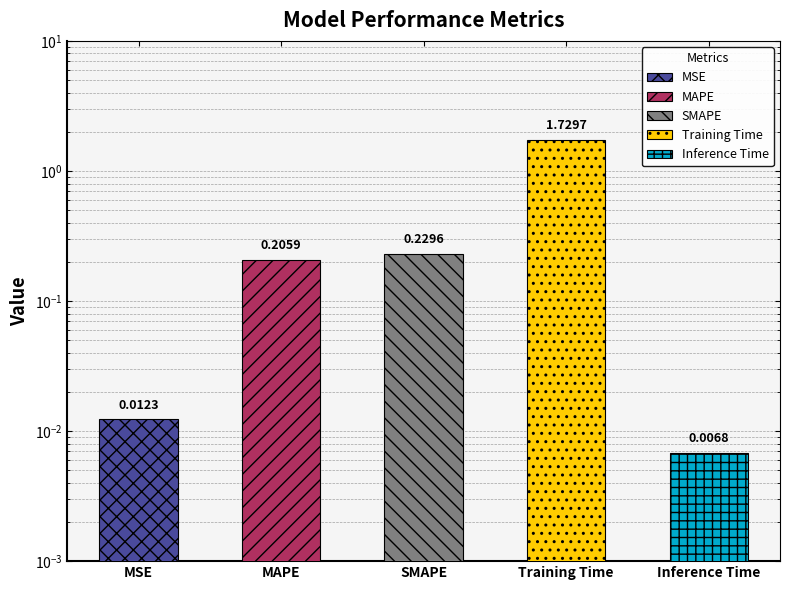

Is it true that the value at SMAPE is 0.2?

True